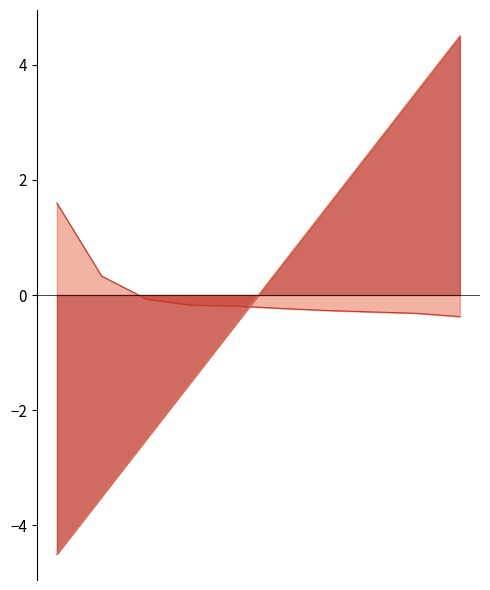

How many data points does each series have?

10